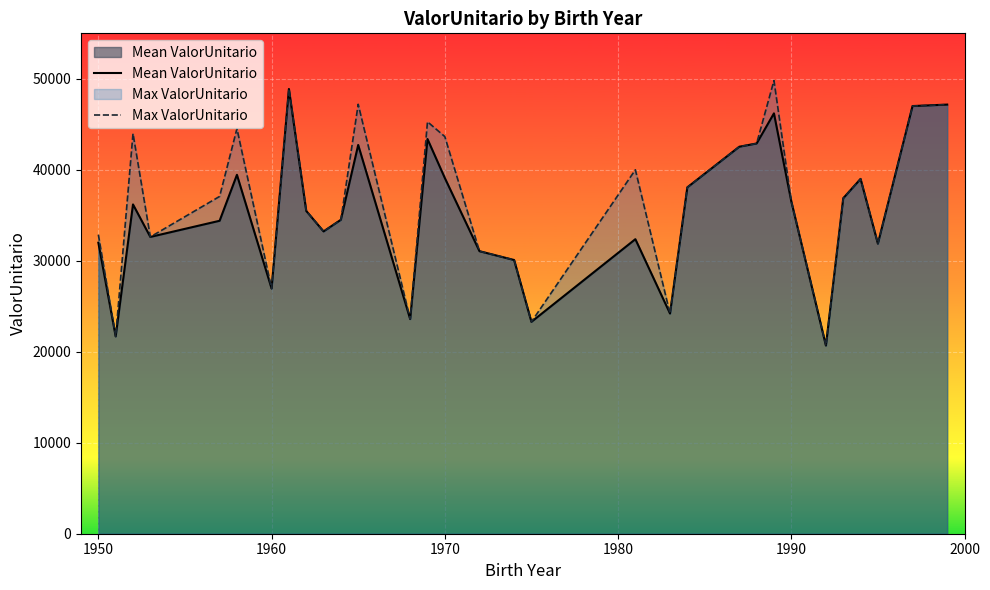

Is it true that Max ValorUnitario equals 36539.6 at 1990?

True